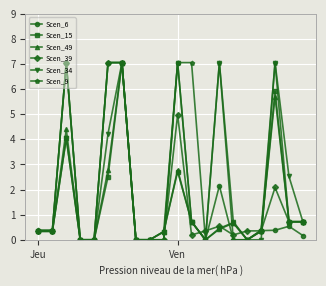

What is the value of the Scen_49 point at the 3rd from the left?

4.4